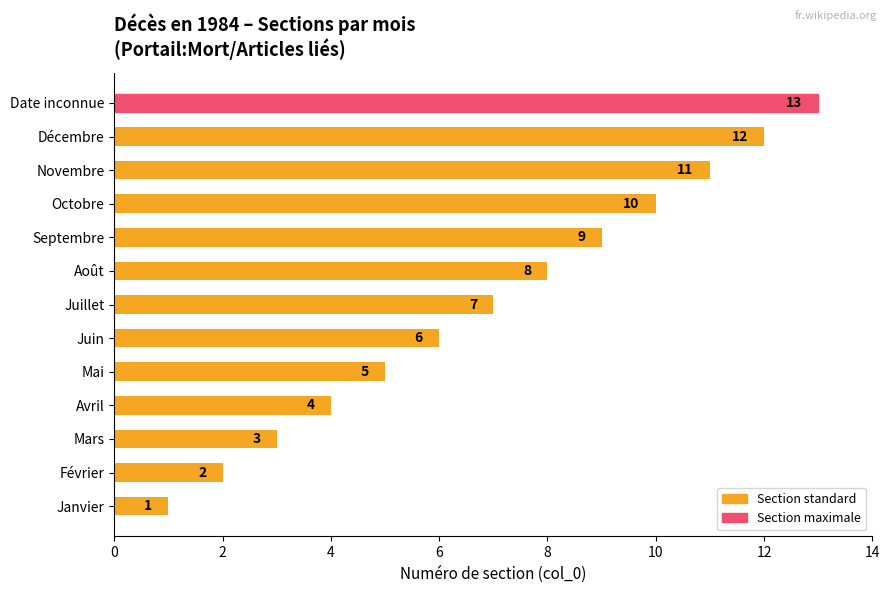

What is the sum of all values?

91